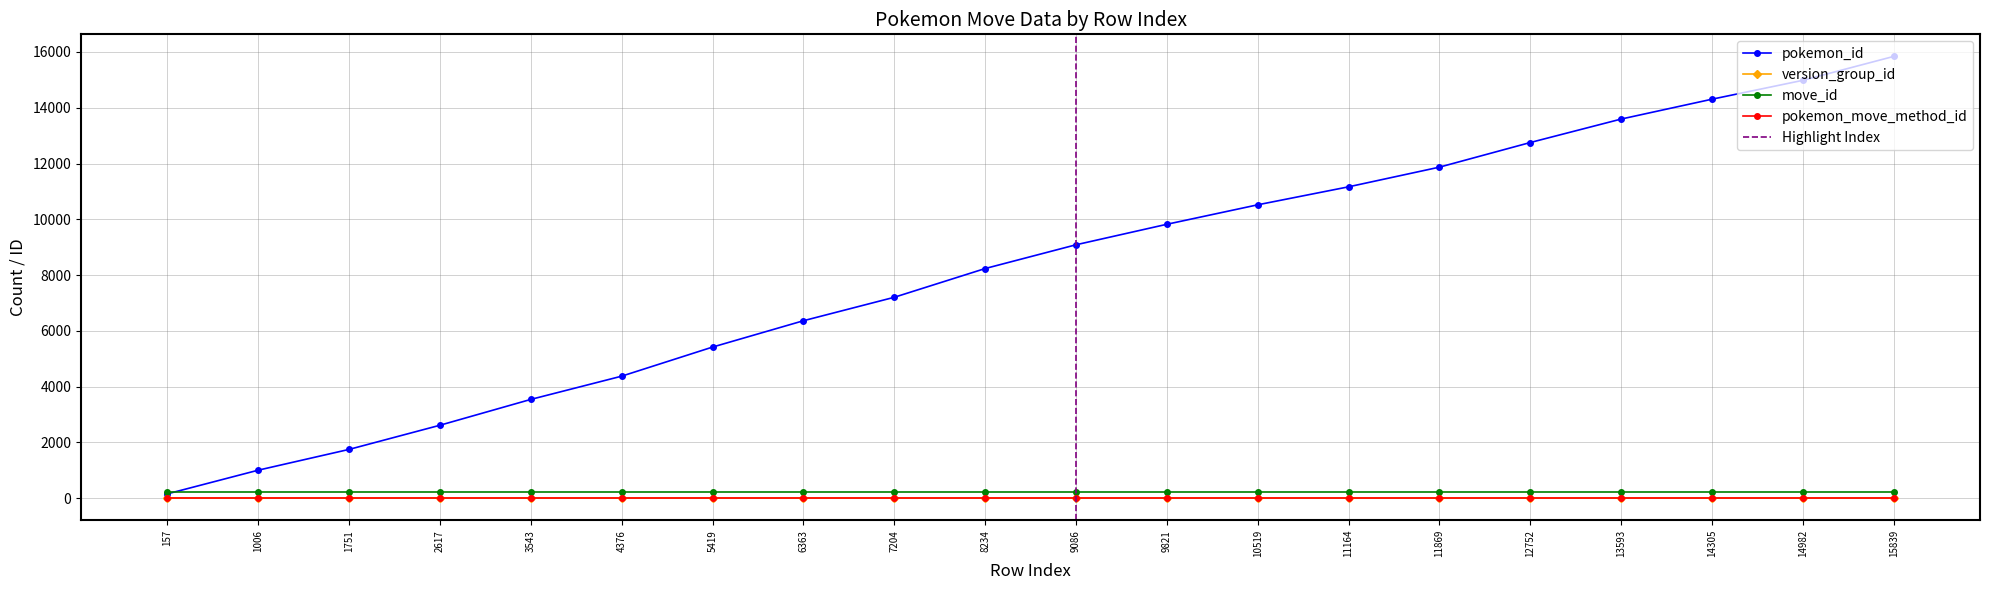

Reading left to right, what are all the values shown in this chart?

pokemon_id: 157=157	1006=1006	1751=1751	2617=2617	3543=3543	4376=4376	5419=5419	6363=6363	7204=7204	8234=8234	9086=9086	9821=9821	10519=10519	11164=11164	11869=11869	12752=12752	13593=13593	14305=14305	14982=14982	15839=15839
version_group_id: 157=5	1006=5	1751=5	2617=5	3543=5	4376=5	5419=5	6363=5	7204=5	8234=5	9086=5	9821=5	10519=5	11164=5	11869=5	12752=5	13593=5	14305=5	14982=5	15839=5
move_id: 157=237	1006=237	1751=237	2617=237	3543=237	4376=237	5419=237	6363=237	7204=237	8234=237	9086=237	9821=237	10519=237	11164=237	11869=237	12752=237	13593=237	14305=237	14982=237	15839=237
pokemon_move_method_id: 157=4	1006=4	1751=4	2617=4	3543=4	4376=4	5419=4	6363=4	7204=4	8234=4	9086=4	9821=4	10519=4	11164=4	11869=4	12752=4	13593=4	14305=4	14982=4	15839=4